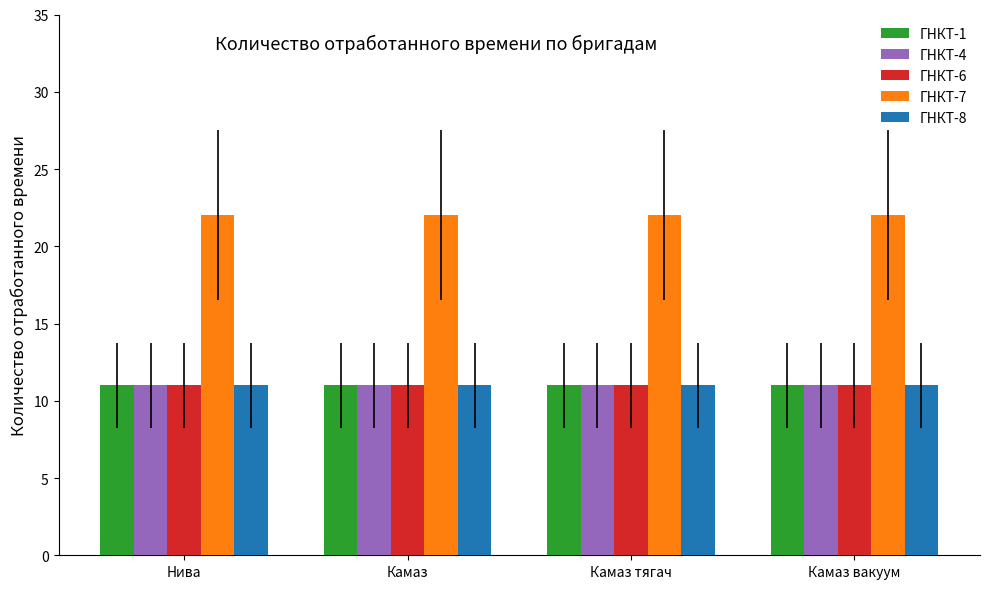

Does the chart contain any negative values?

No